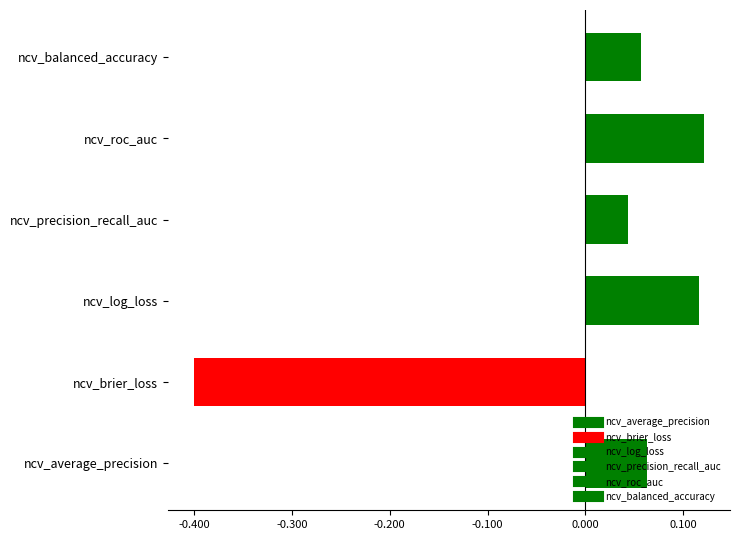

Does the chart contain any negative values?

Yes